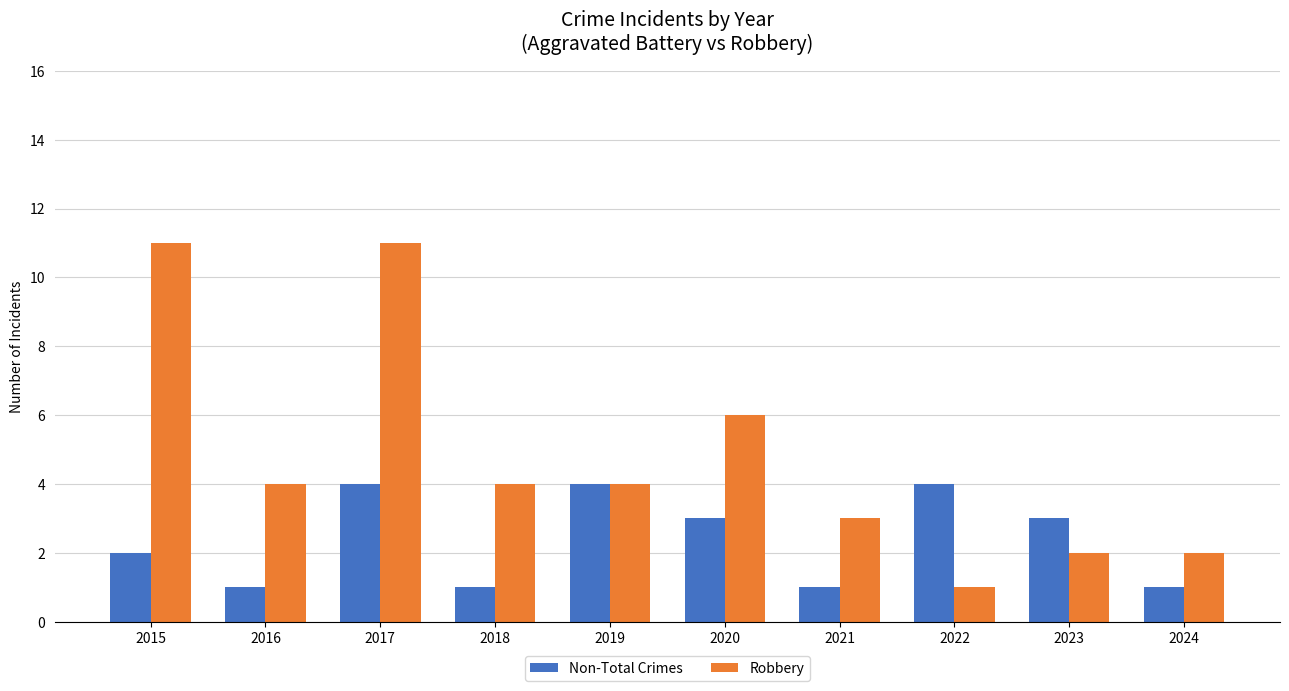

Rank the series at 2018 from lowest to highest value.

Non-Total Crimes, Robbery